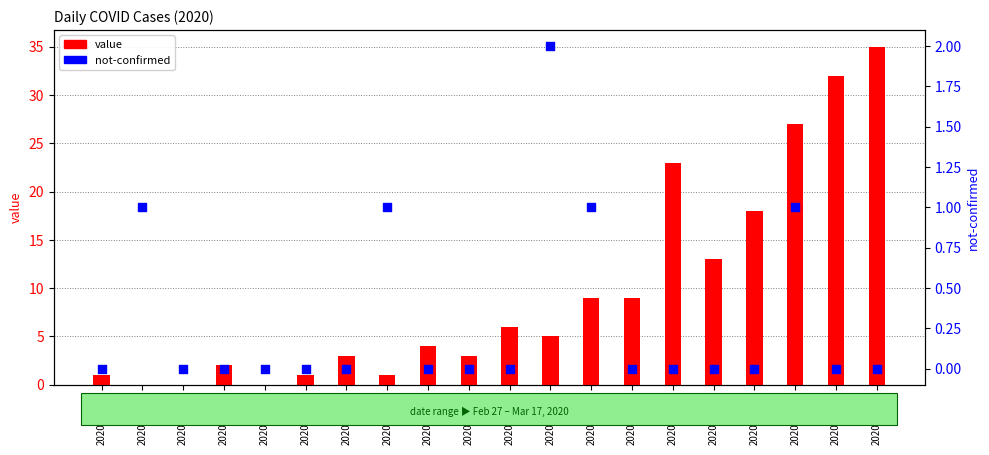

Which series has the largest Y range (max minus min)?

value